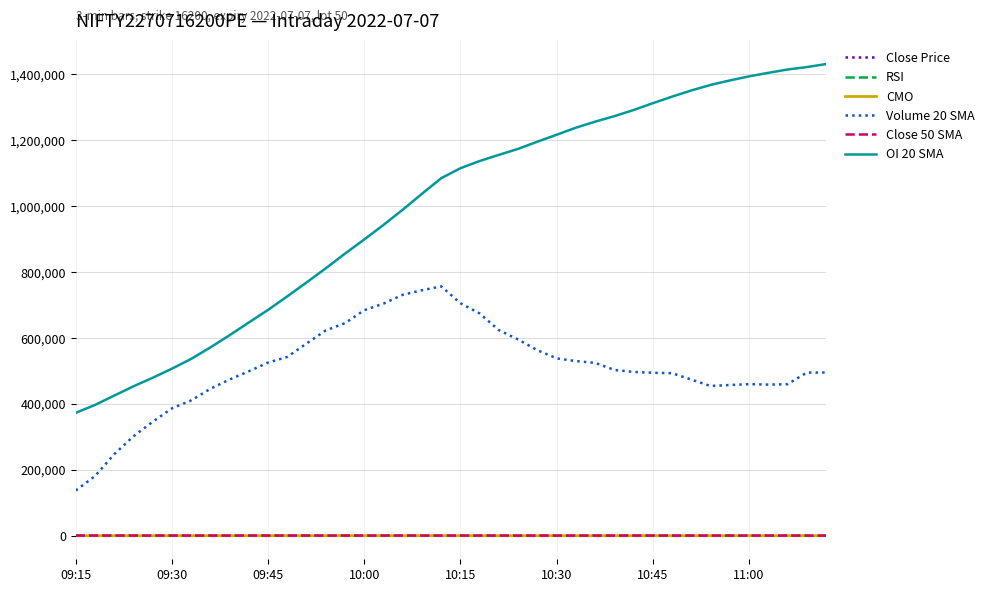

What are all the series names shown in the legend?

Close Price, RSI, CMO, Volume 20 SMA, Close 50 SMA, OI 20 SMA